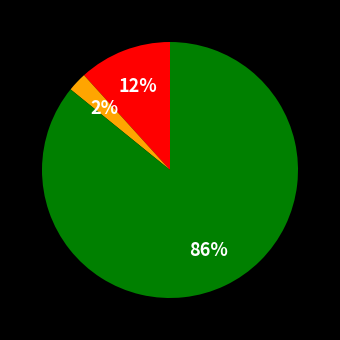

Is there a majority slice in this chart?

Yes